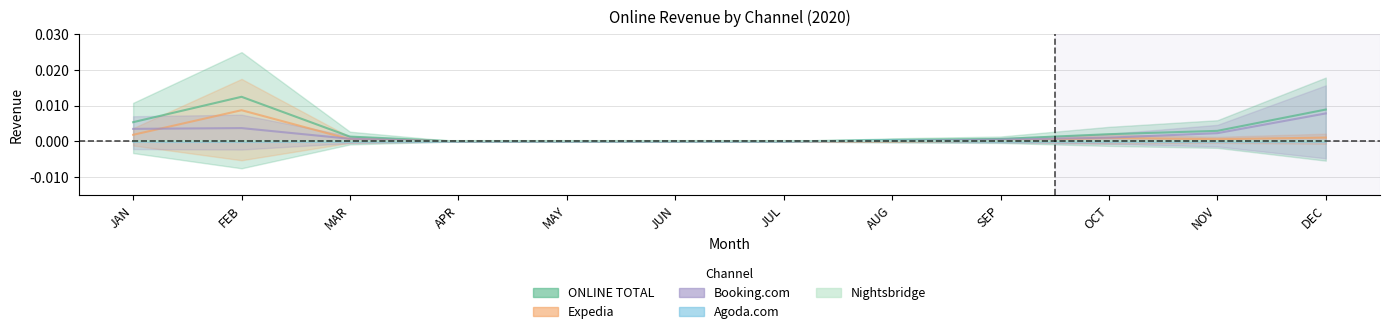

What position from the left is JUN?

6